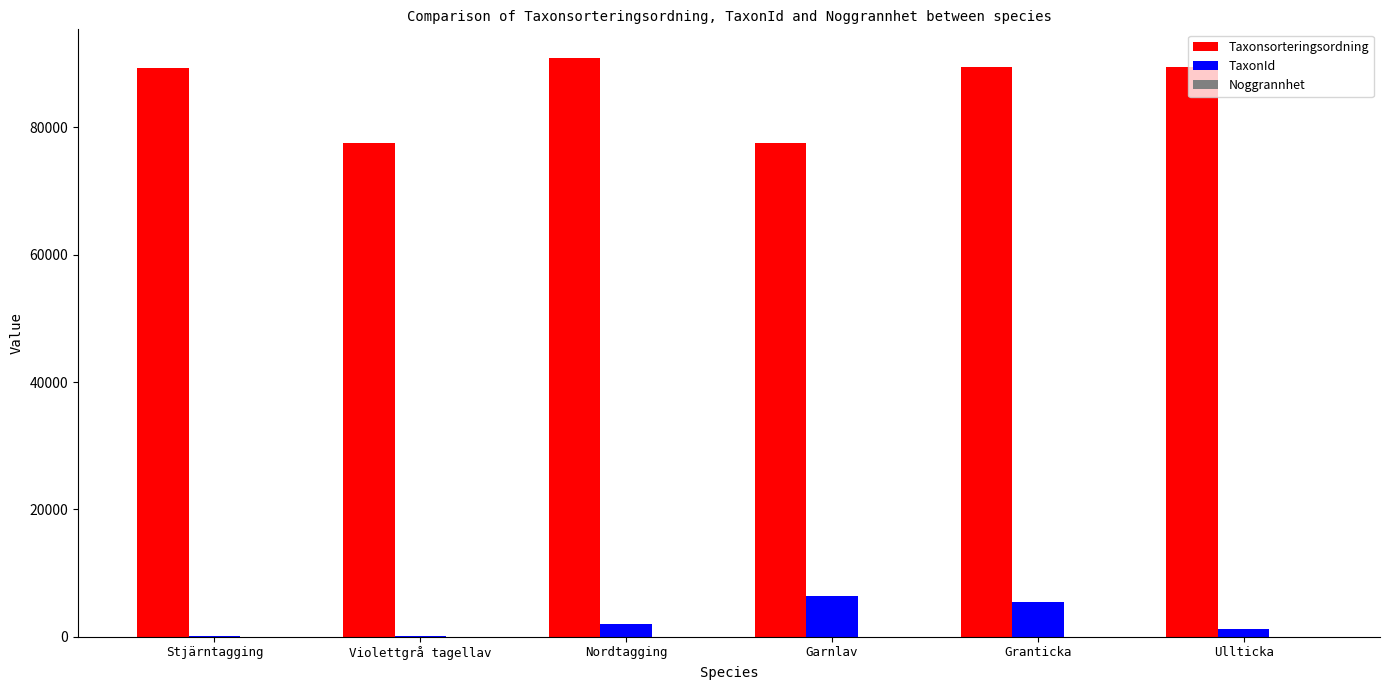

Between Garnlav and Granticka, which series saw the biggest shift?

Taxonsorteringsordning